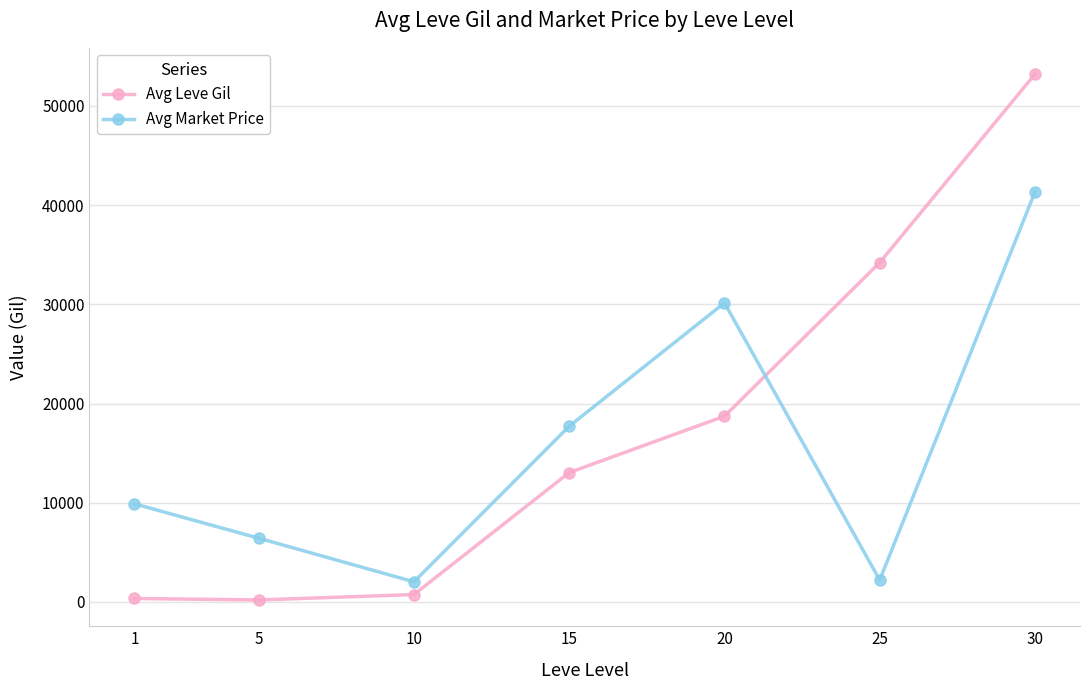

What is the value of the Avg Leve Gil point at the 2nd from the left?

201.7